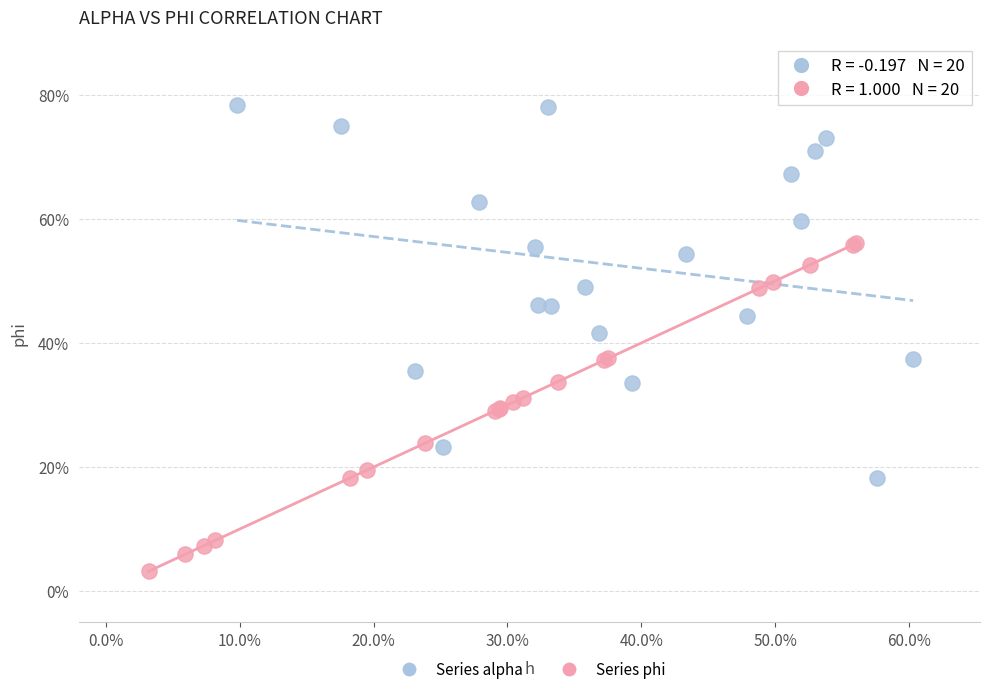

Which series reaches the minimum Y coordinate?

Series phi